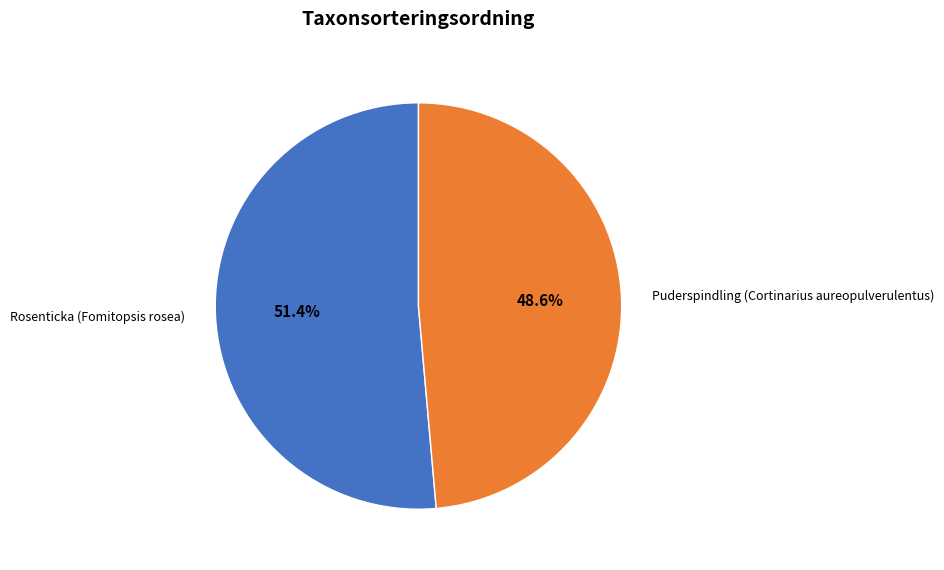

How many segments does this pie chart have?

2